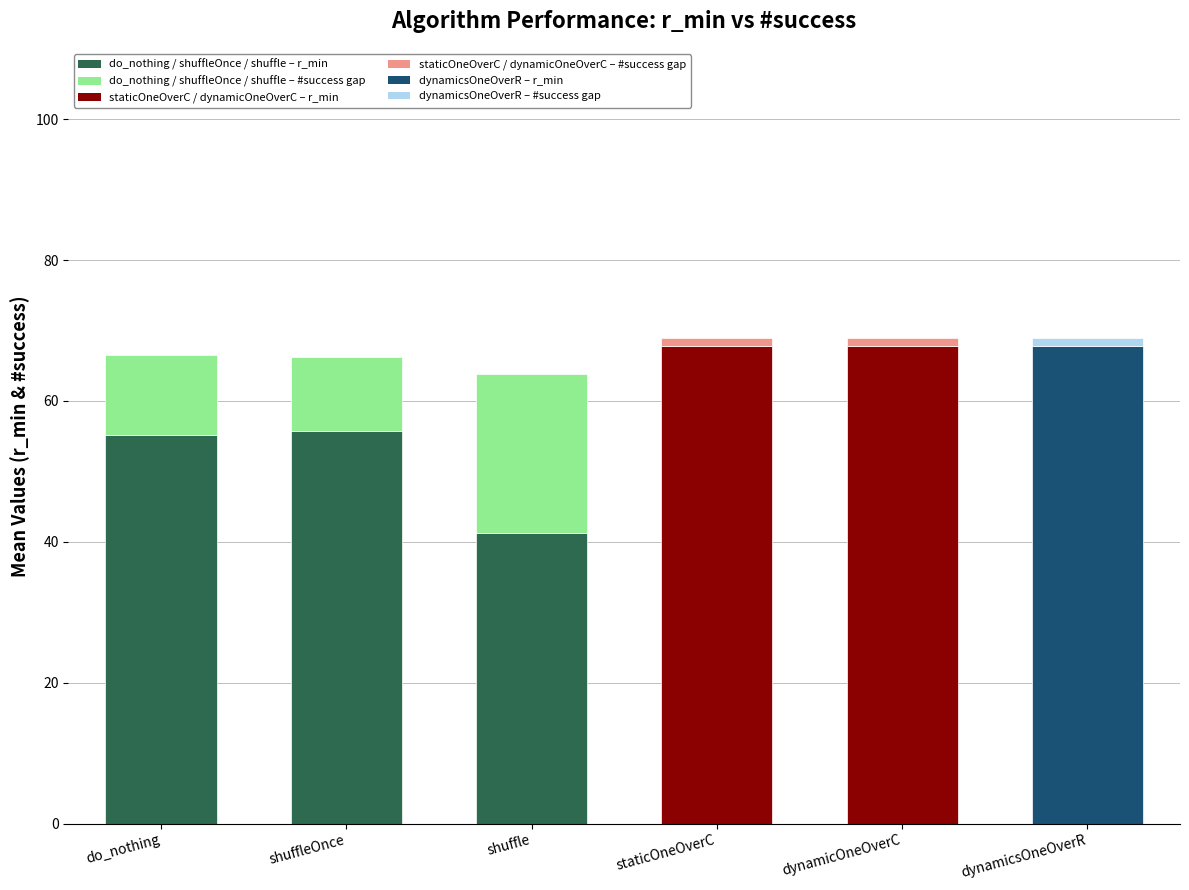

How many series are shown in this chart?

2